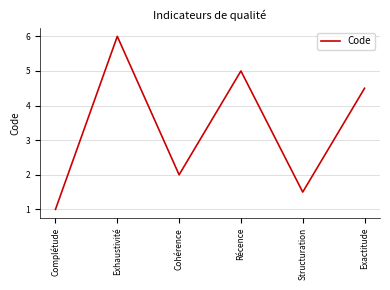

What position from the right is Structuration?

2